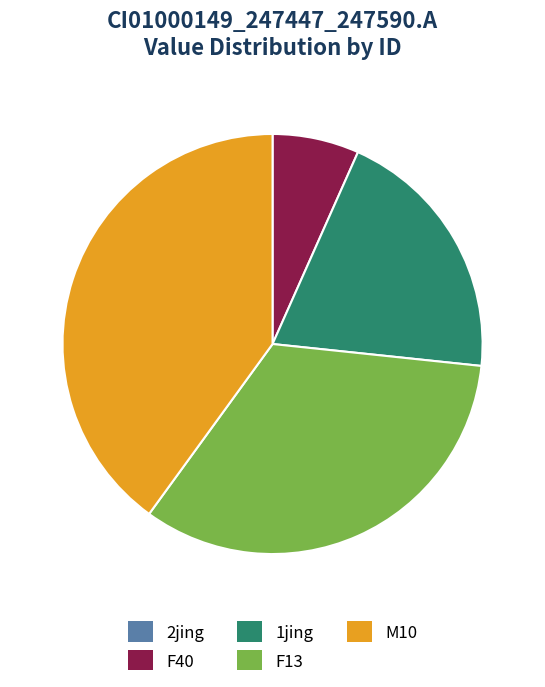

Is the sum of 1jing and F13 greater than half?

Yes